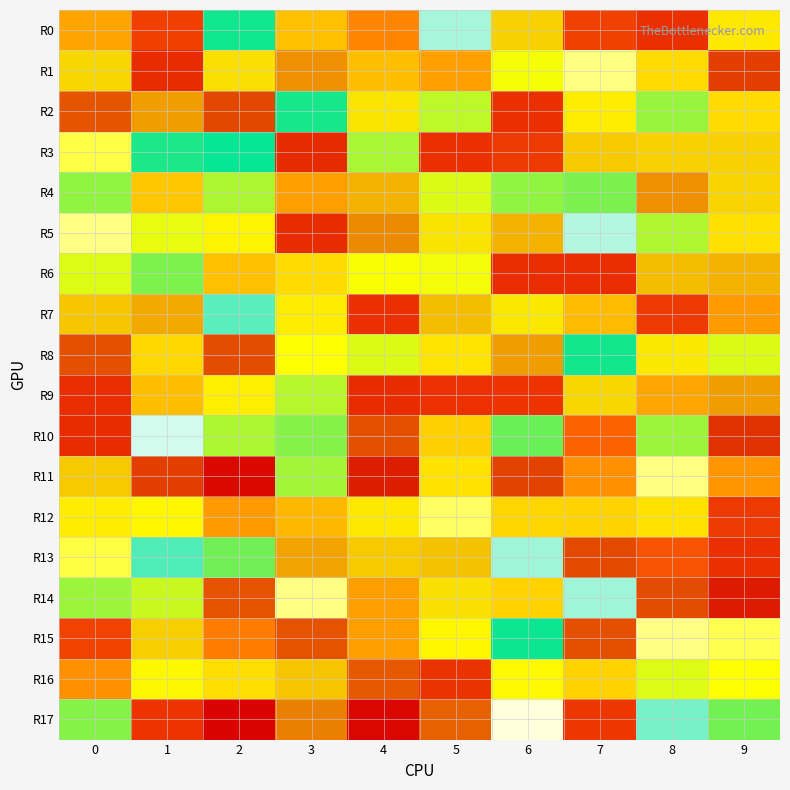

Reading right to left, transcribe all the data shown in this chart.

R0: 9=1.0	8=0.8	7=0.8	6=1.4	5=1.2	4=0.9	3=1.0	2=1.2	1=0.8	0=1.0
R1: 9=1.5	8=1.0	7=1.1	6=1.3	5=1.0	4=1.0	3=1.4	2=1.4	1=0.8	0=1.4
R2: 9=1.0	8=1.3	7=1.0	6=0.8	5=1.3	4=1.4	3=1.2	2=1.5	1=1.4	0=1.5
R3: 9=1.4	8=1.4	7=1.4	6=0.8	5=0.8	4=1.3	3=0.8	2=1.2	1=1.2	0=1.1
R4: 9=1.4	8=1.4	7=1.3	6=1.3	5=1.3	4=1.4	3=1.0	2=1.3	1=1.0	0=1.3
R5: 9=1.0	8=1.3	7=1.2	6=1.4	5=1.4	4=1.4	3=0.8	2=1.0	1=1.3	0=1.1
R6: 9=1.4	8=1.4	7=0.8	6=0.8	5=1.3	4=1.3	3=1.0	2=1.0	1=1.3	0=1.3
R7: 9=0.9	8=0.8	7=1.0	6=1.4	5=1.4	4=0.8	3=1.0	2=1.2	1=1.4	0=1.4
R8: 9=1.3	8=1.4	7=1.2	6=1.4	5=1.0	4=1.3	3=1.4	2=1.5	1=1.0	0=1.5
R9: 9=1.4	8=1.0	7=1.4	6=0.8	5=0.8	4=0.8	3=1.3	2=1.0	1=1.0	0=0.8
R10: 9=1.5	8=1.3	7=0.9	6=1.3	5=1.0	4=1.5	3=1.3	2=1.3	1=1.2	0=0.8
R11: 9=0.9	8=1.1	7=0.9	6=1.5	5=1.0	4=1.5	3=1.3	2=1.5	1=1.5	0=1.4
R12: 9=0.8	8=1.0	7=1.0	6=1.0	5=1.1	4=1.0	3=1.0	2=0.9	1=1.0	0=1.0
R13: 9=0.8	8=0.9	7=1.5	6=1.2	5=1.4	4=1.4	3=1.4	2=1.3	1=1.2	0=1.1
R14: 9=1.5	8=1.5	7=1.2	6=1.0	5=1.4	4=1.0	3=1.1	2=1.5	1=1.3	0=1.3
R15: 9=1.1	8=1.1	7=1.5	6=1.2	5=1.0	4=1.0	3=1.5	2=0.9	1=1.4	0=0.8
R16: 9=1.3	8=1.3	7=1.0	6=1.4	5=0.8	4=1.5	3=1.4	2=1.0	1=1.4	0=0.9
R17: 9=1.3	8=1.2	7=0.8	6=1.1	5=1.5	4=1.5	3=1.4	2=0.7	1=0.8	0=1.3